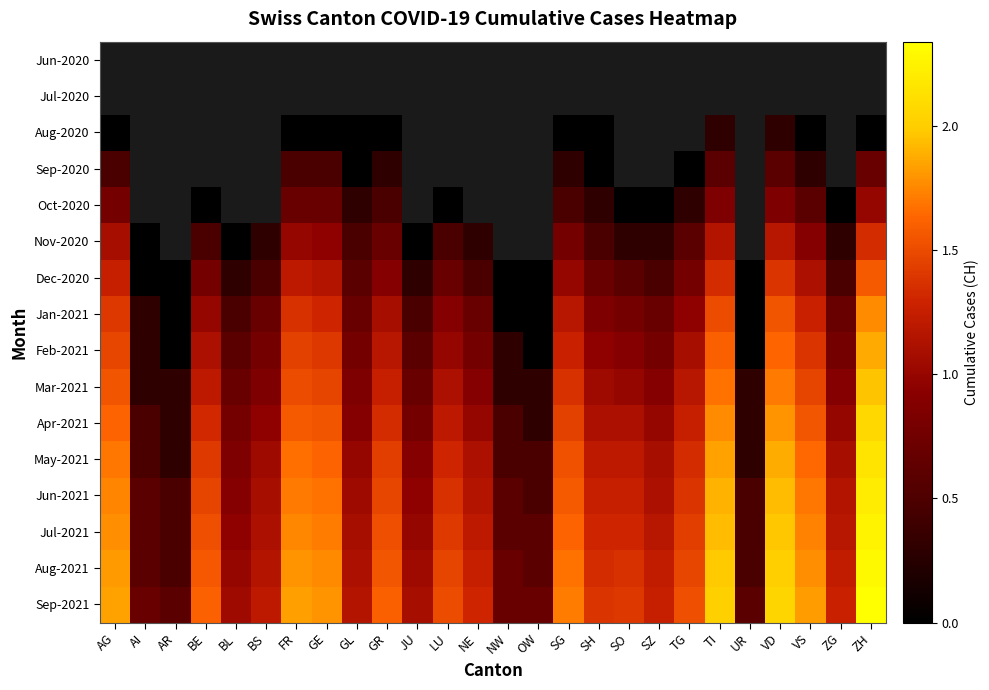

Is it true that Aug-2021 equals 1.5 at LU?

True